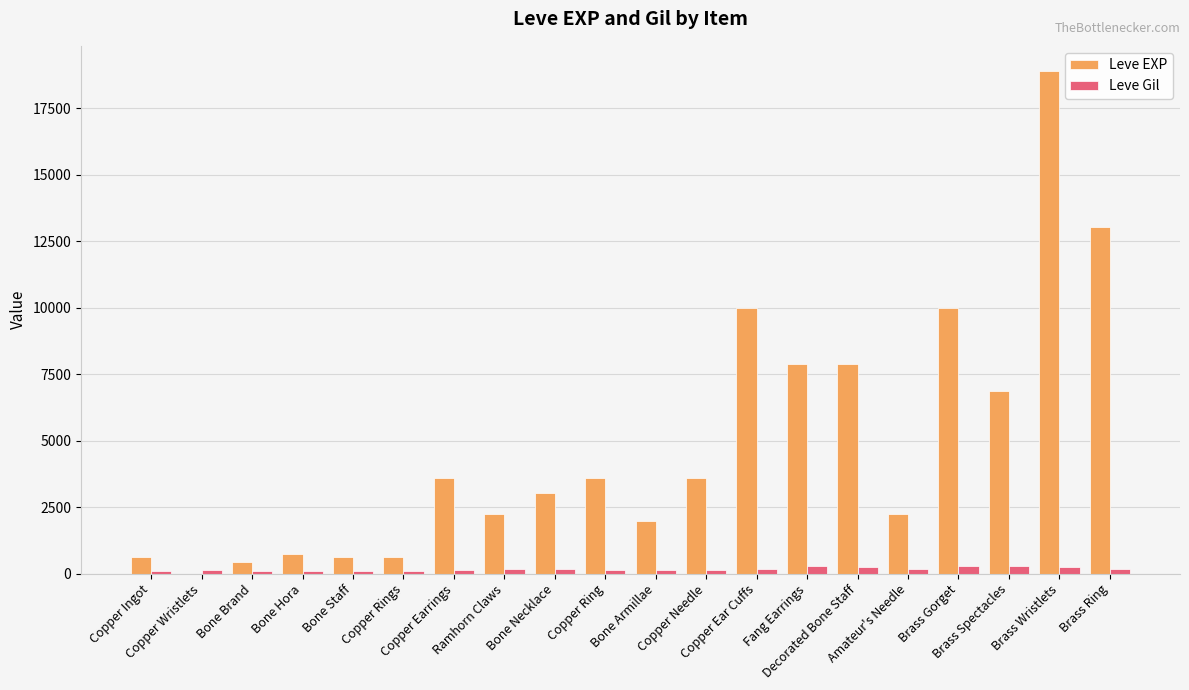

What is the sum of the Leve Gil values at Copper Wristlets and Copper Rings?

228